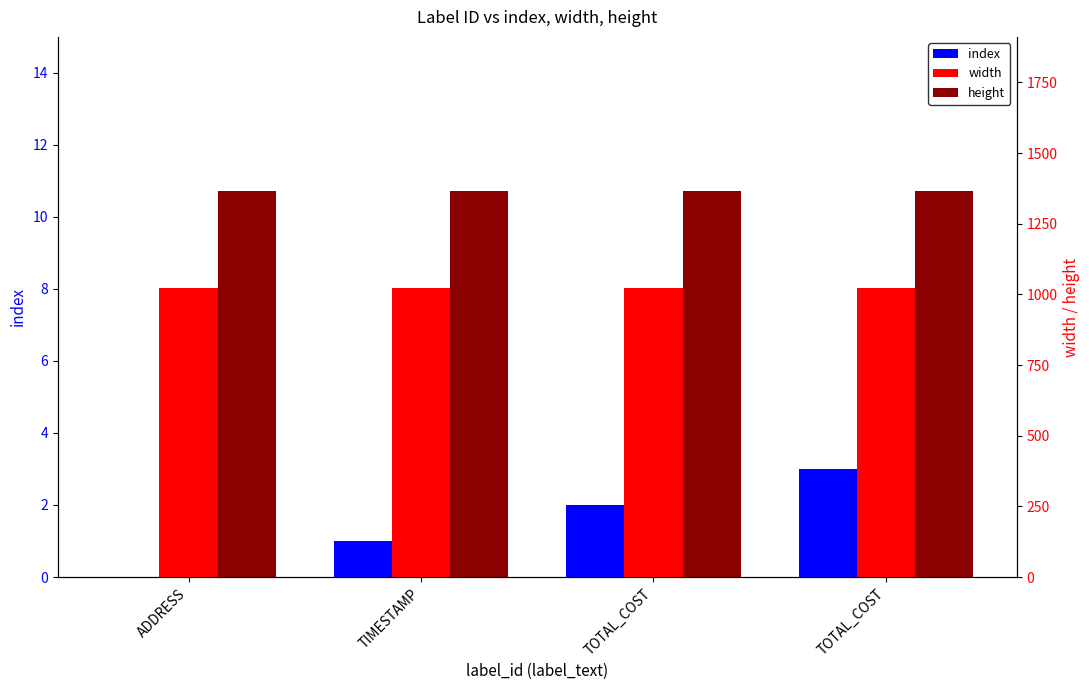

What is the sum of the width values at ADDRESS and TOTAL_COST?

2048